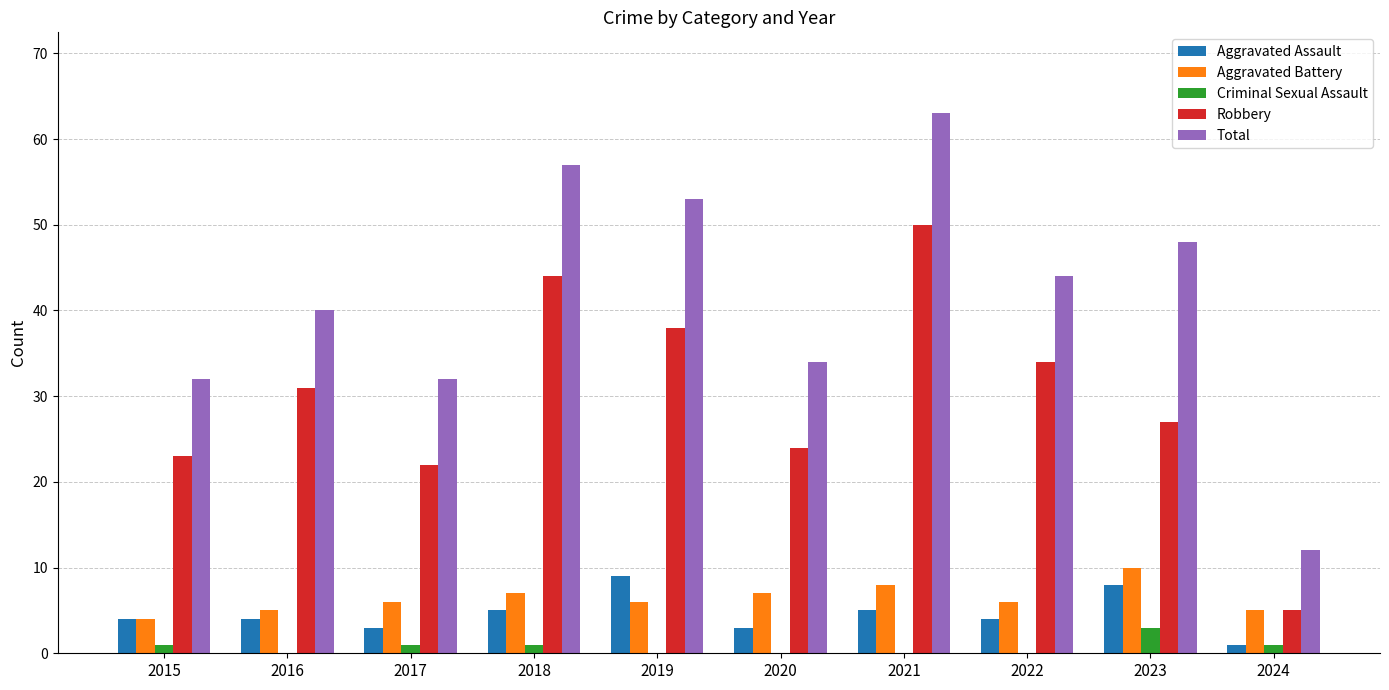

Which series has the largest range (max minus min)?

Total